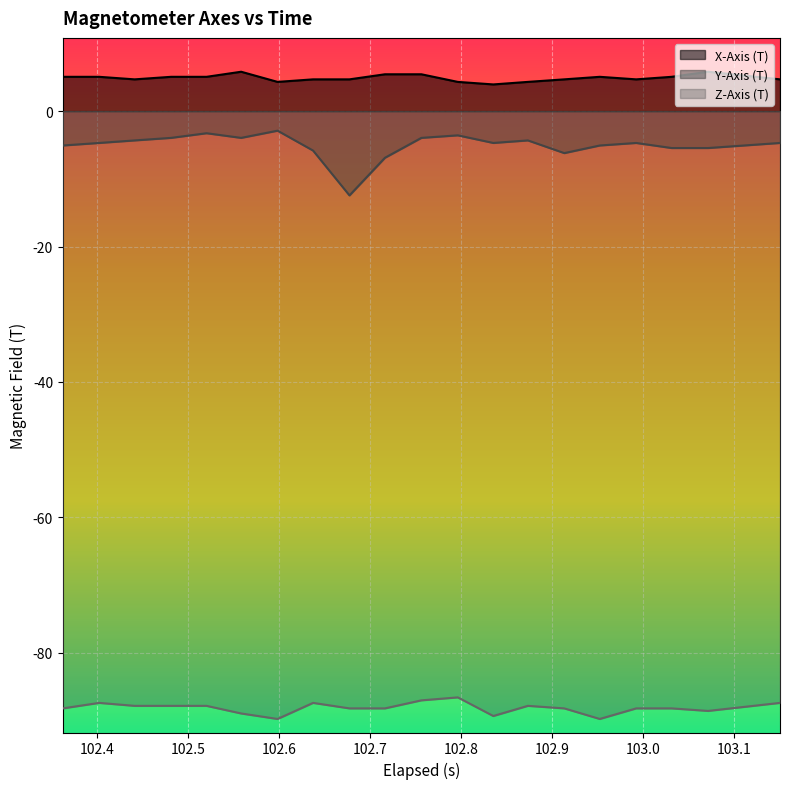

How many lines are shown in the chart?

3